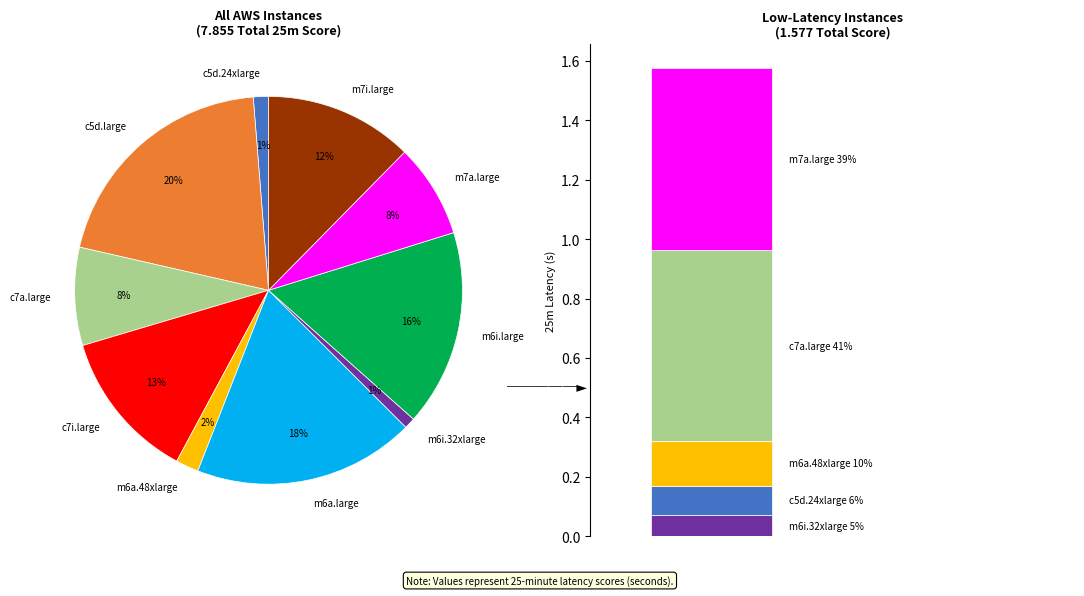

Is there any slice that represents more than half of the pie?

No